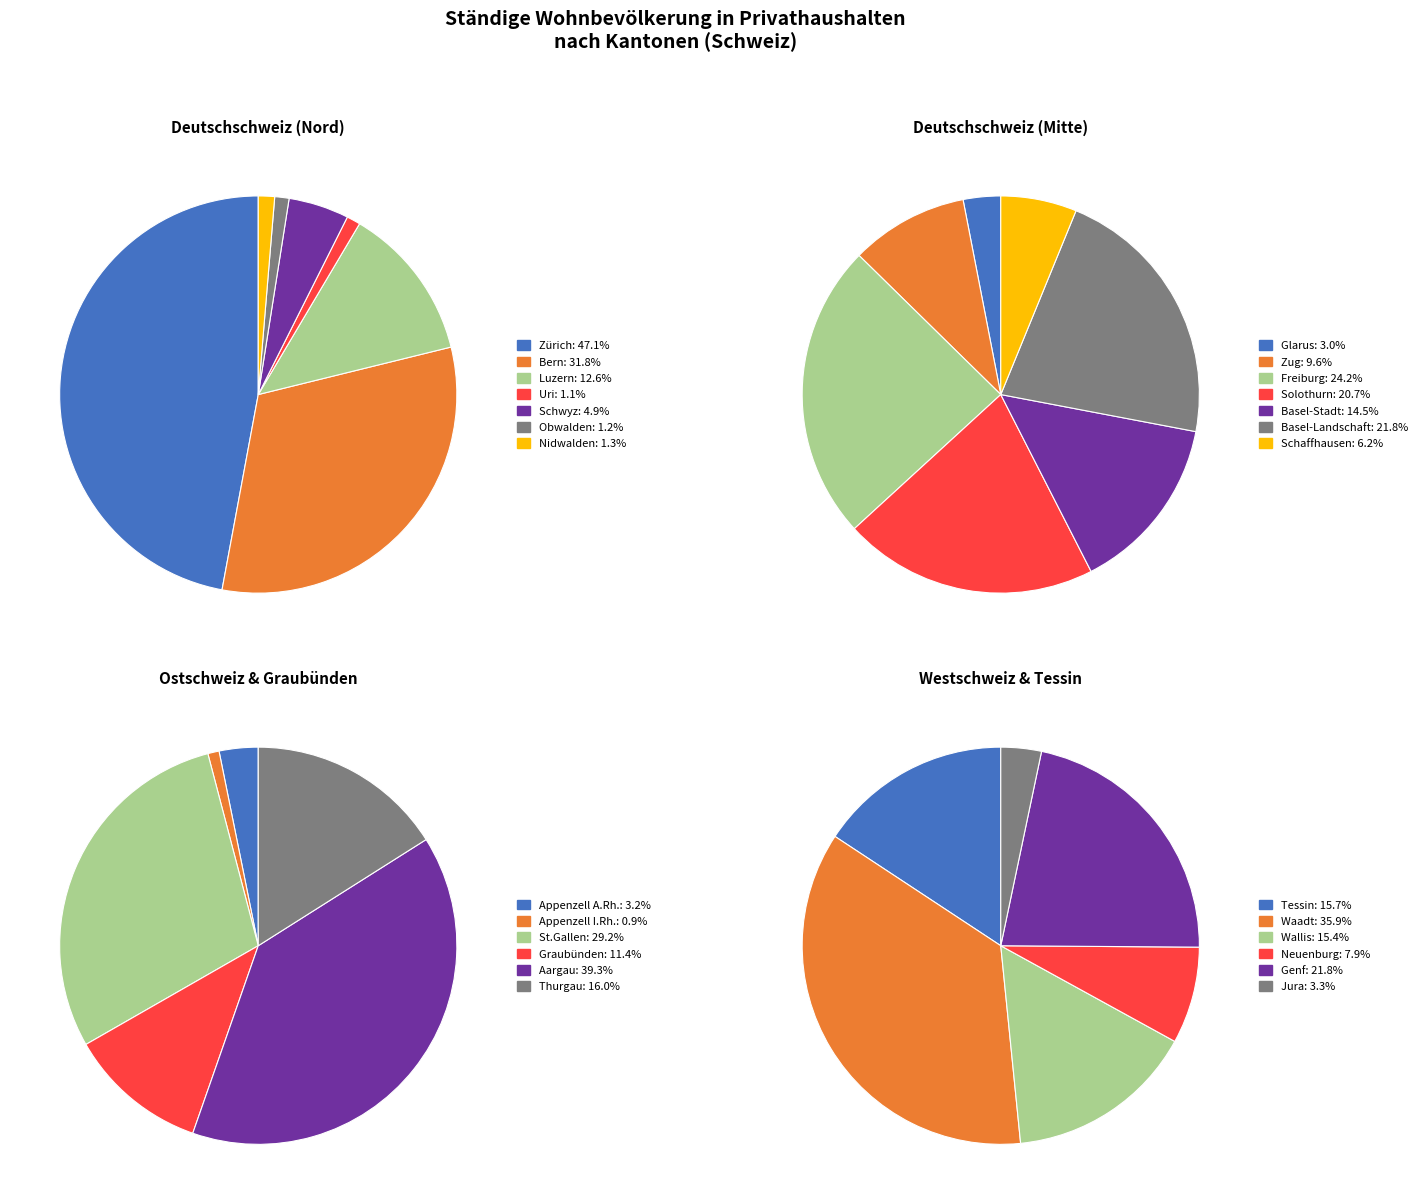

True or false: 25 accounts for 11% of the total.

False